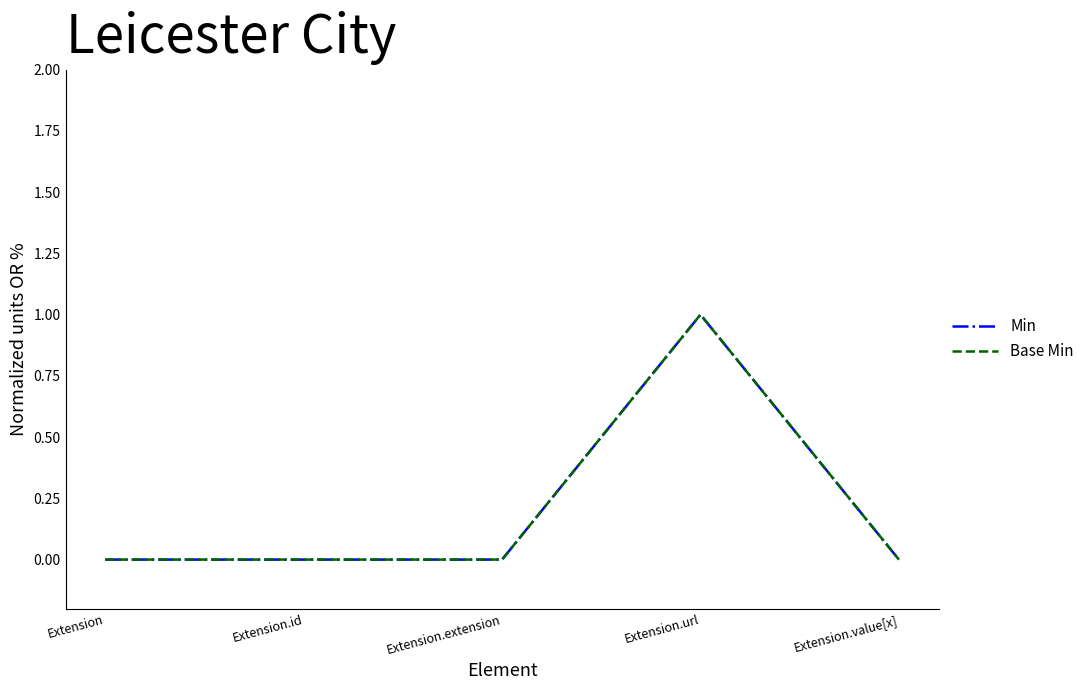

Where is the first local maximum for Min?

Extension.url